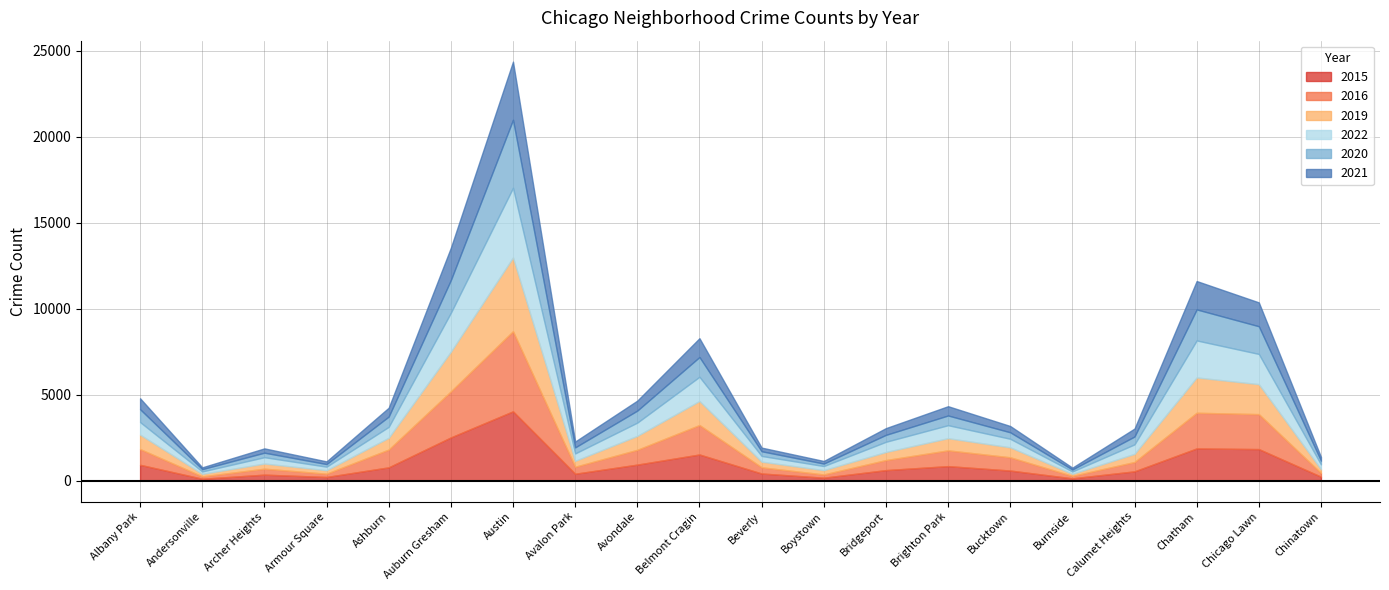

What is the greatest value displayed?

4660